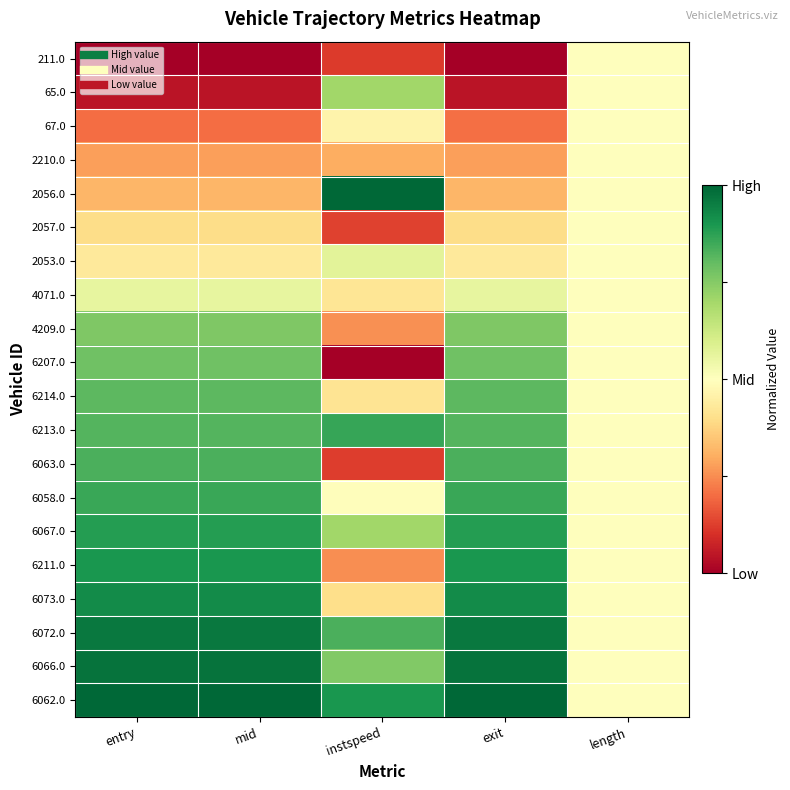

At which category does the chart reach its minimum across all series?

entry